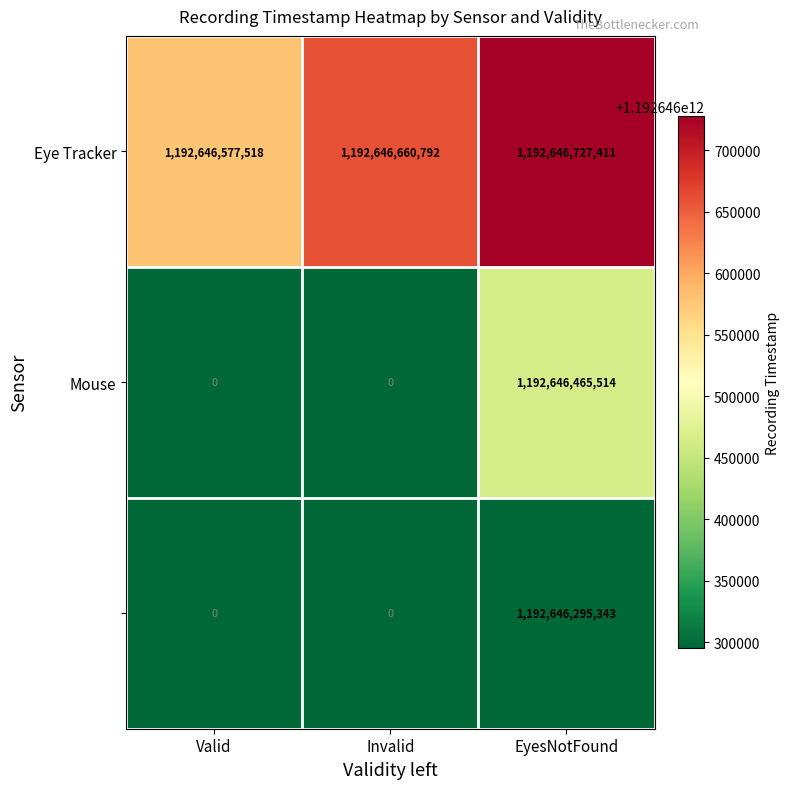

How many categories are shown in the chart?

3